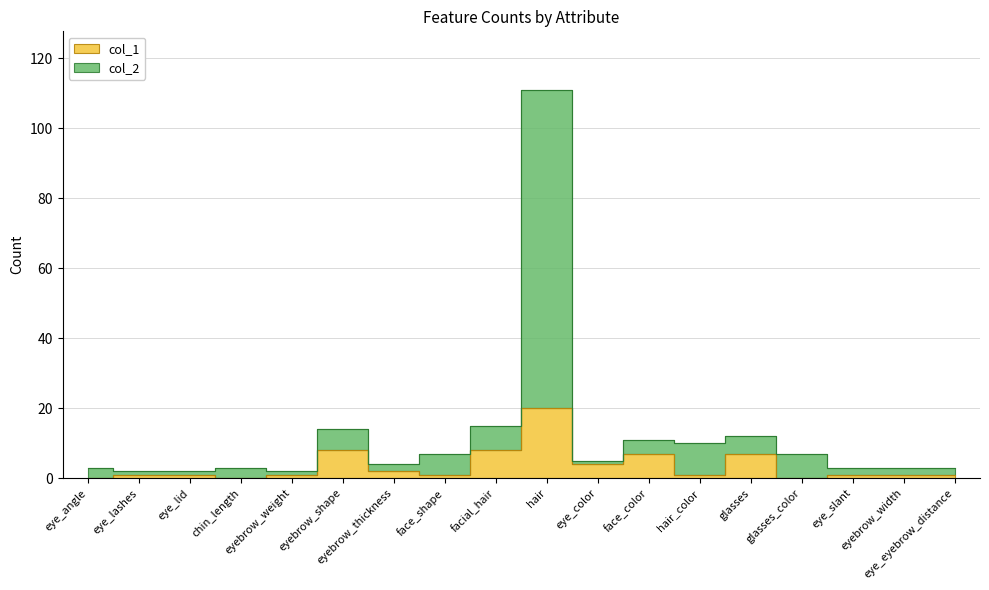

Is the value of col_2 at eyebrow_thickness greater than the value of col_1 at eye_angle?

Yes